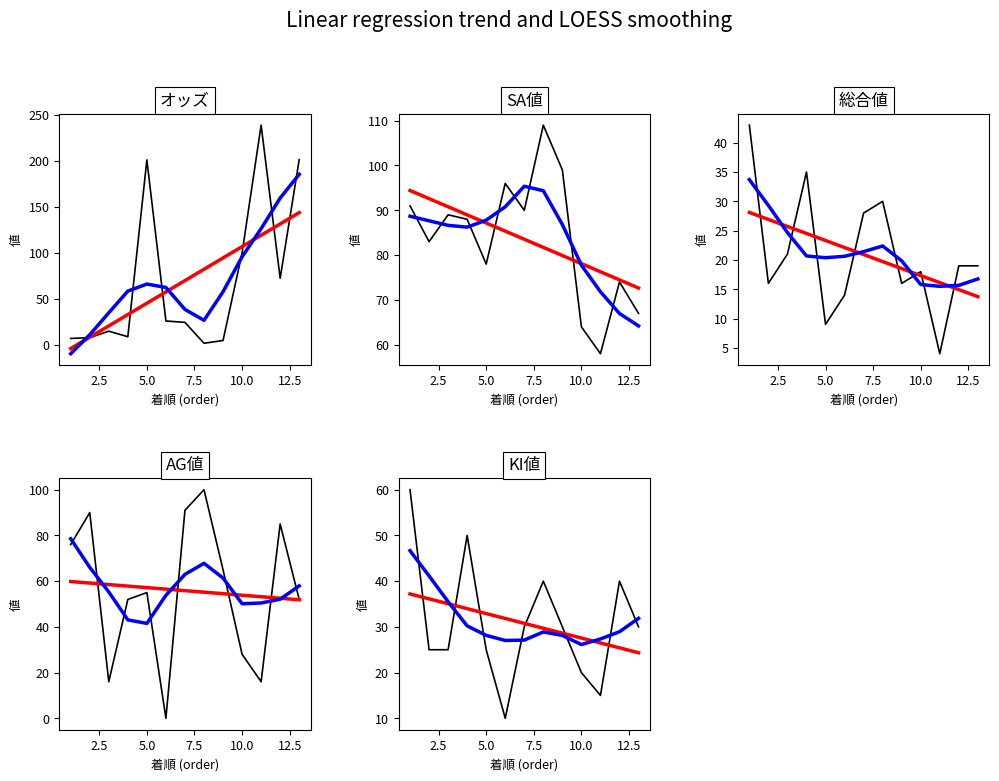

At which category does KI値 reach its first local peak?

4